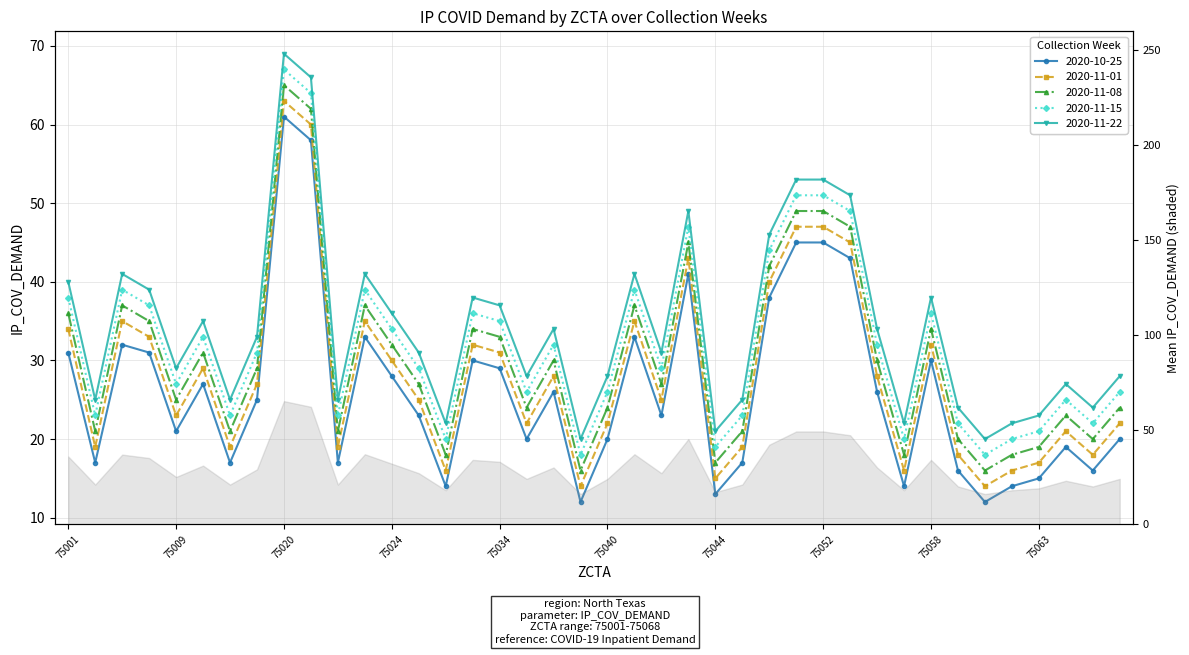

Where is 2020-10-25 nearest to the value 36?

75050